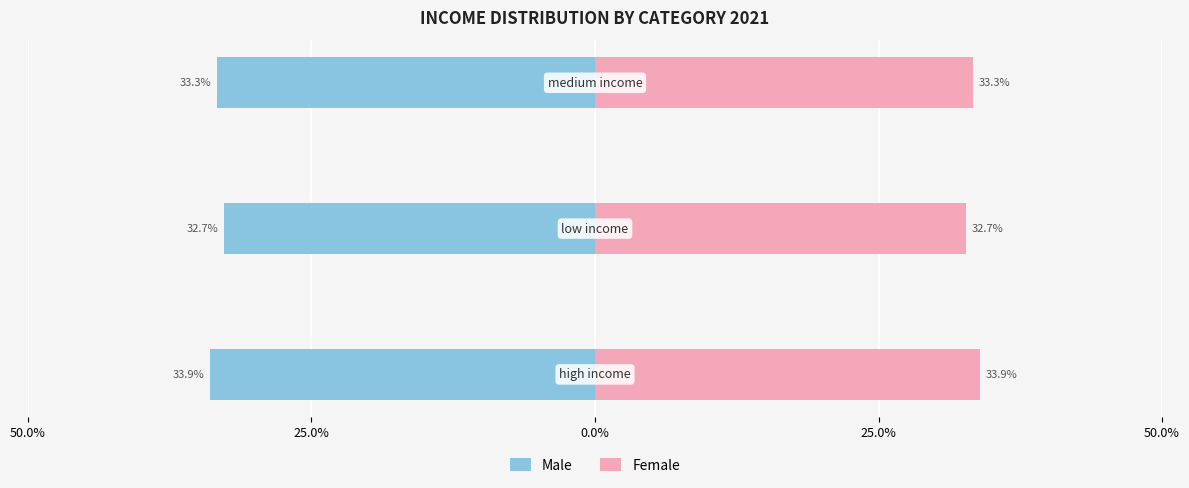

Reading left to right, list all the values displayed in this chart.

Male: -33.9	-32.7	-33.3
Female: 33.9	32.7	33.3